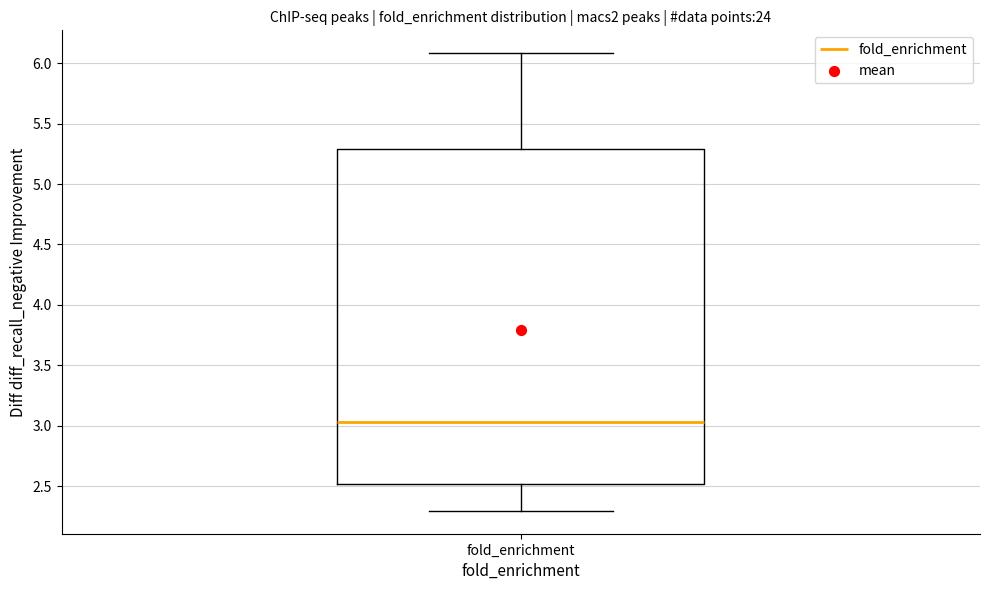

Where is the lower edge of the box for fold_enrichment on the y-axis? The values are not printed on the chart, so give them approximately, as read against the axis.

2.50